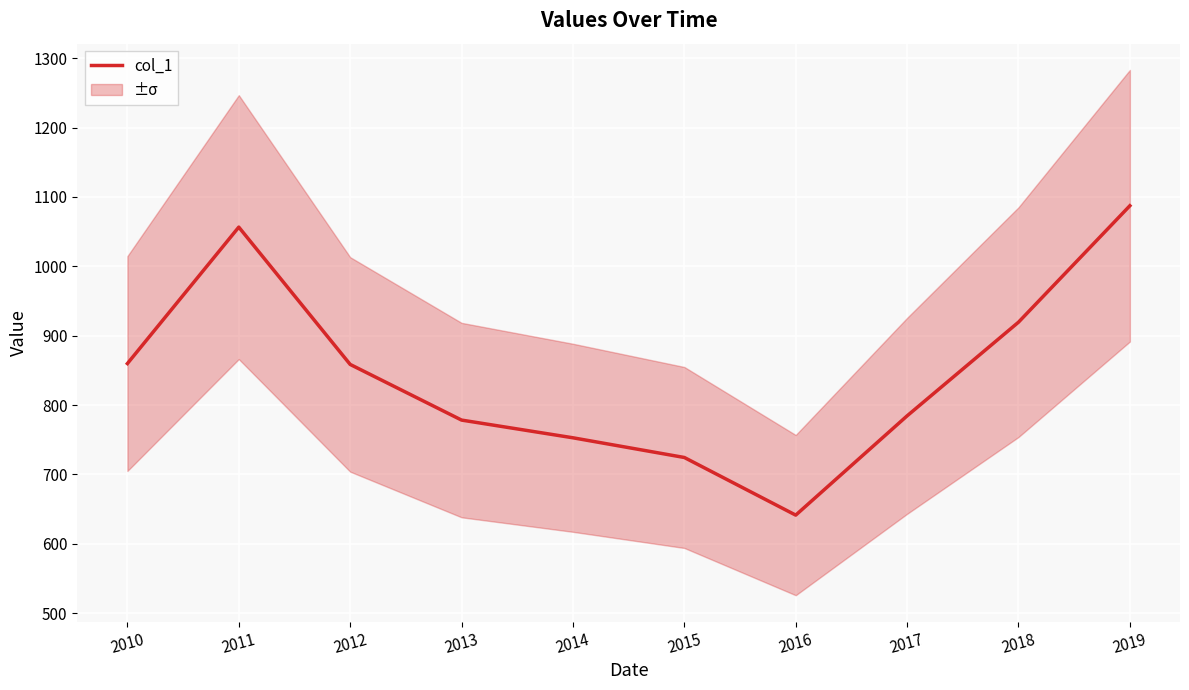

What is the change in value from 2012 to 2014?

-105.7